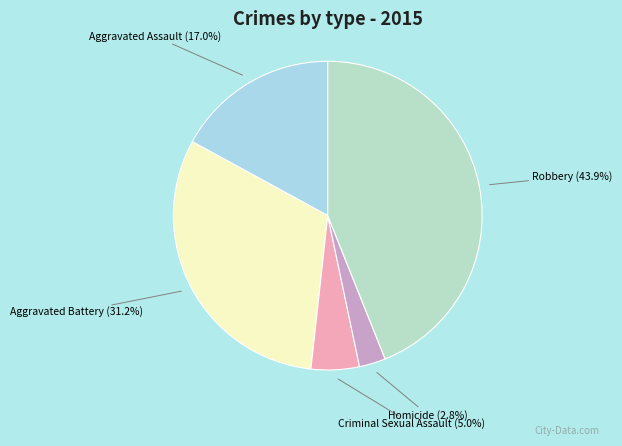

Is there a majority slice in this chart?

No